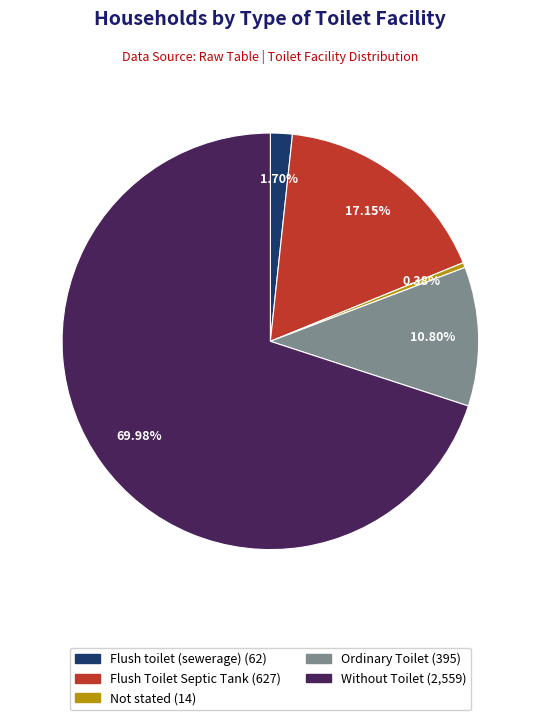

To the nearest percent, what percentage of the pie is Without Toilet?

70%